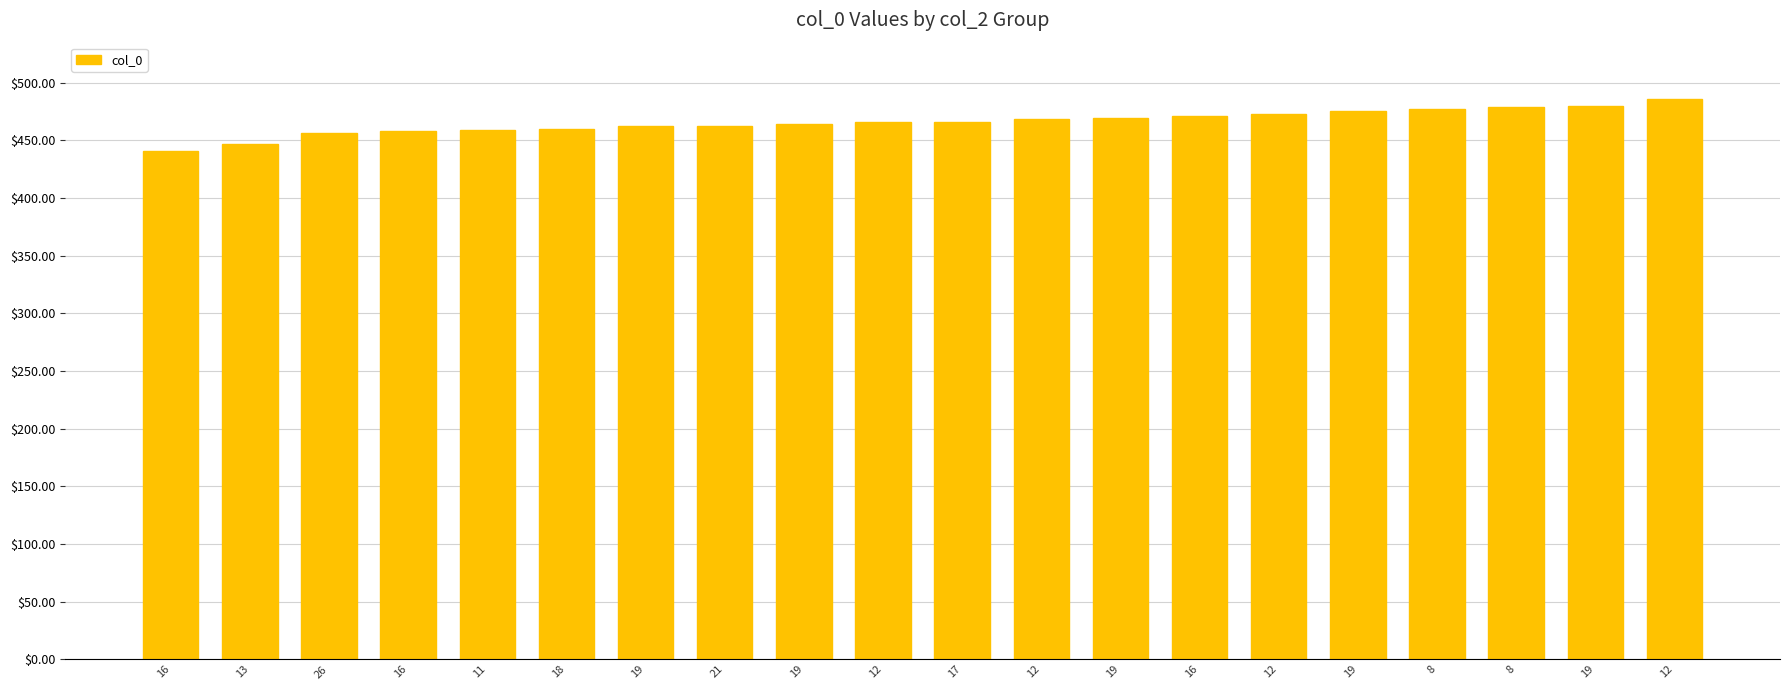

How many bars are there in total?

20